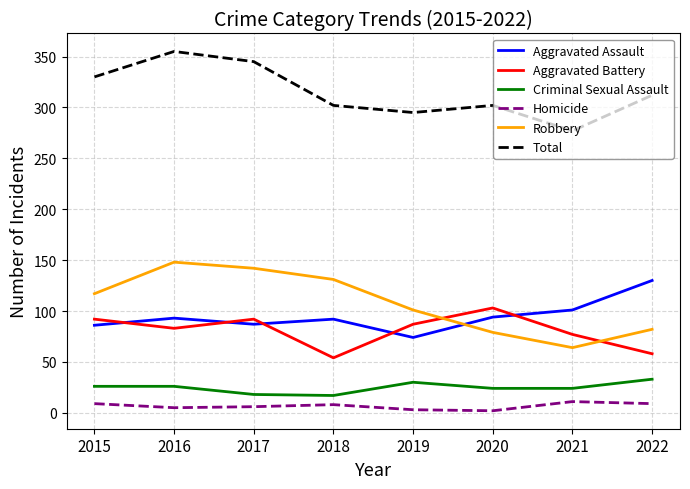

The Robbery series shows 131 at 2018. True or false?

True